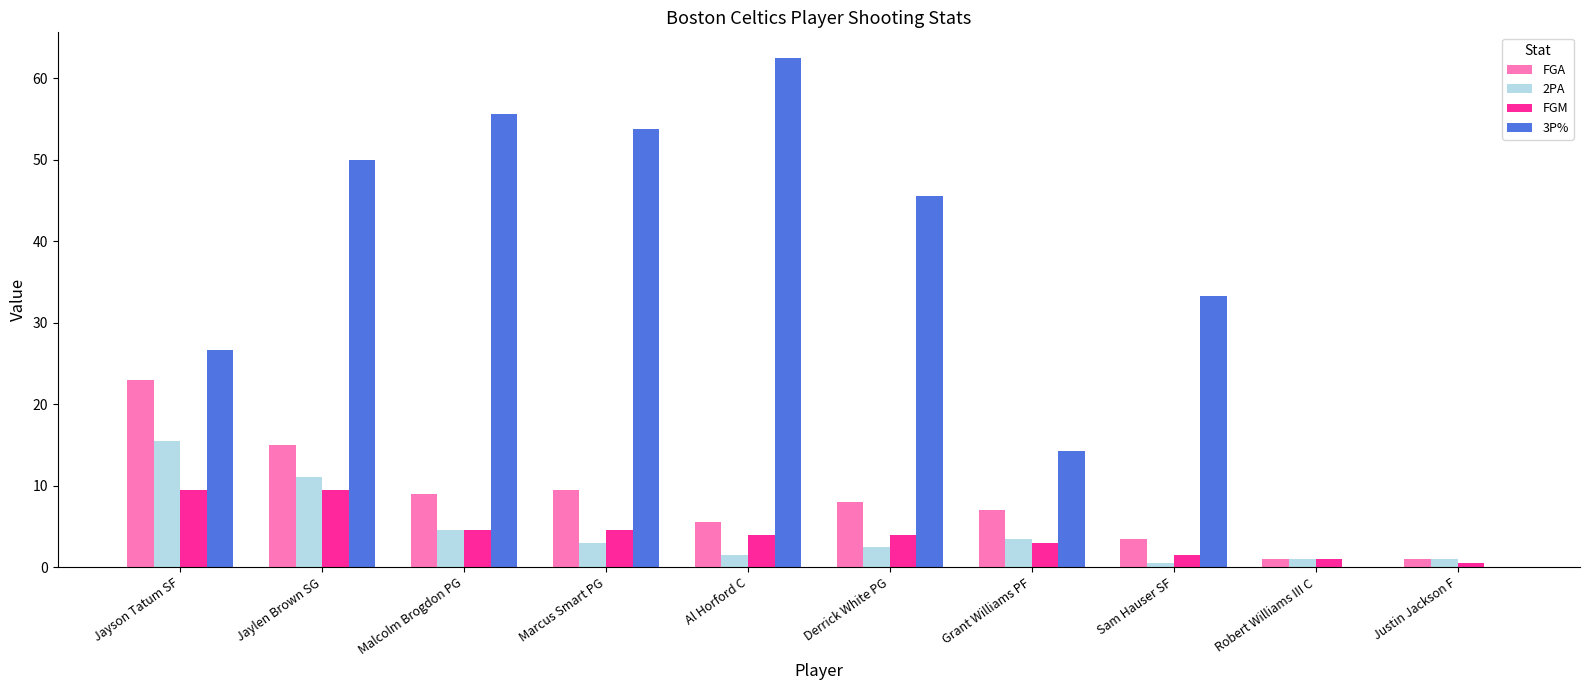

Which series has the largest range (max minus min)?

3P%